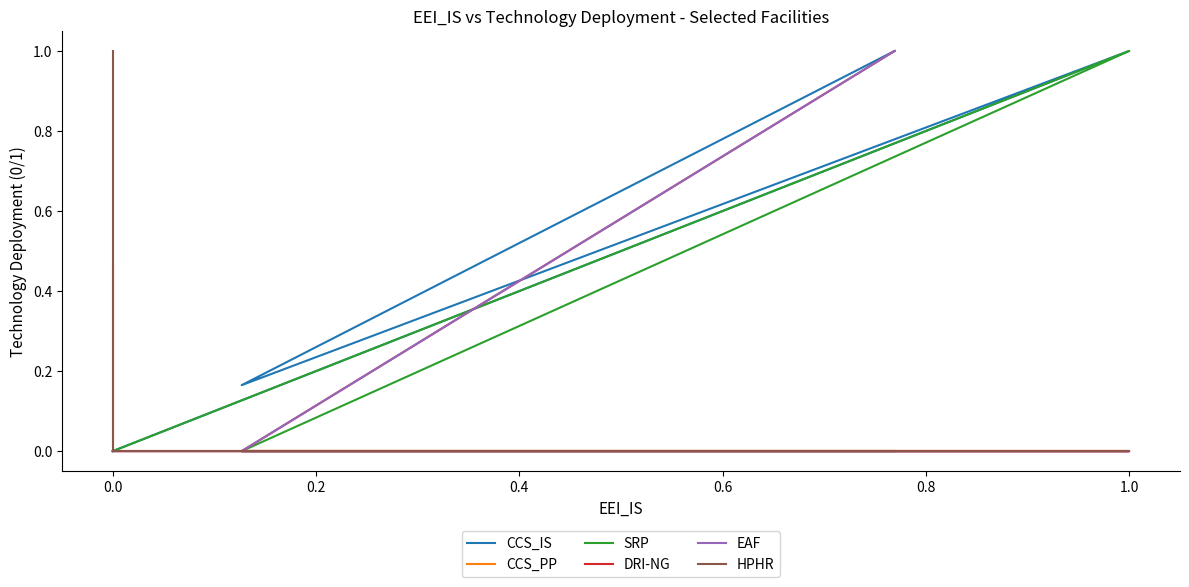

True or false: CCS_IS and CCS_PP cross at least once.

False